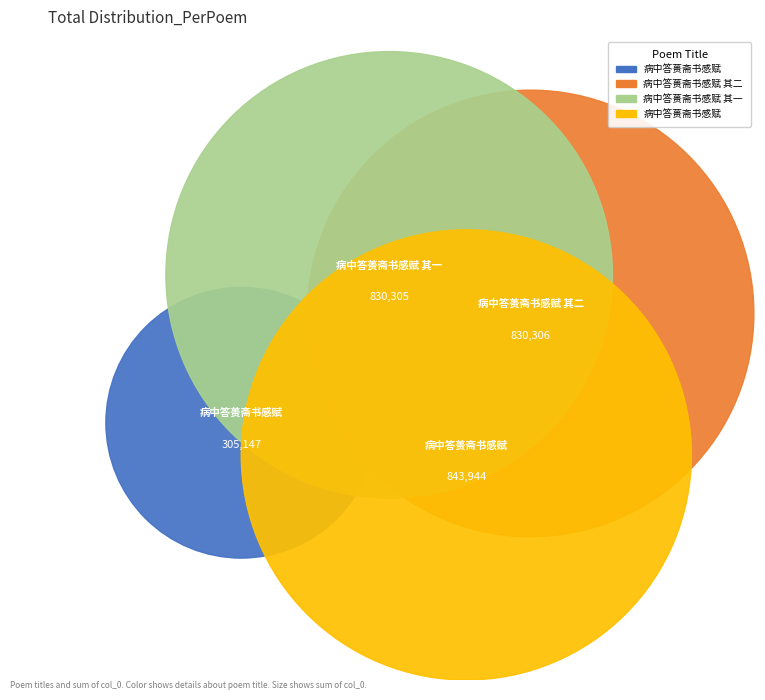

Count the number of slices in the pie.

4